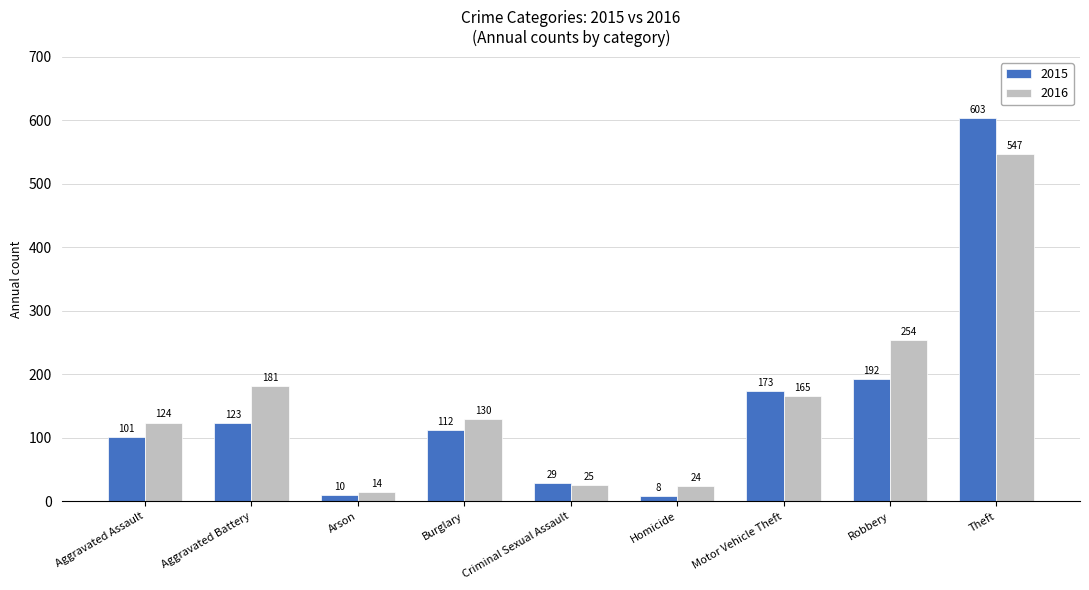

What is the sum of the 2015 values at Criminal Sexual Assault and Aggravated Battery?

152